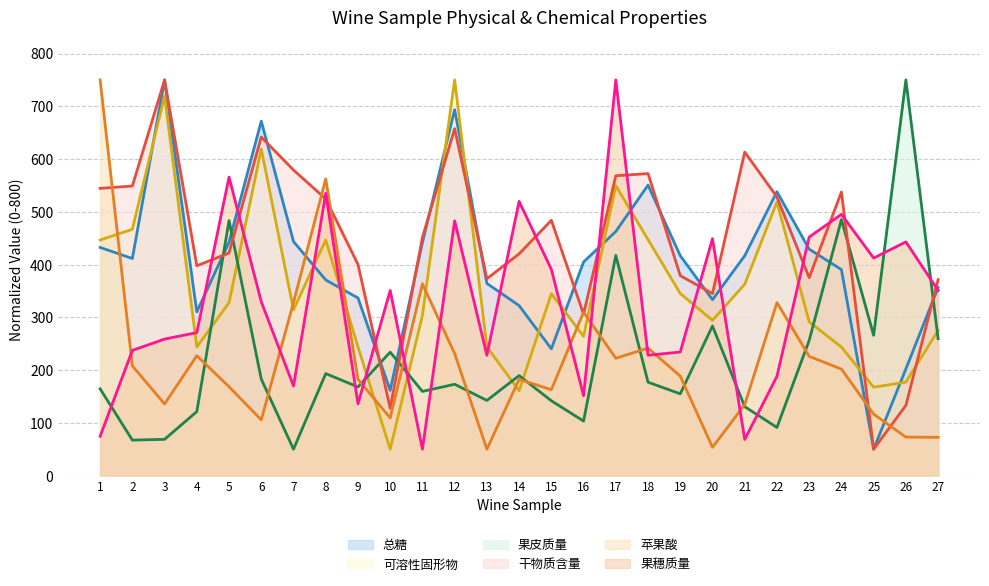

Rank the series by their maximum value, from lowest to highest.

总糖, 可溶性固形物, 果皮质量, 干物质含量, 苹果酸, 果穗质量